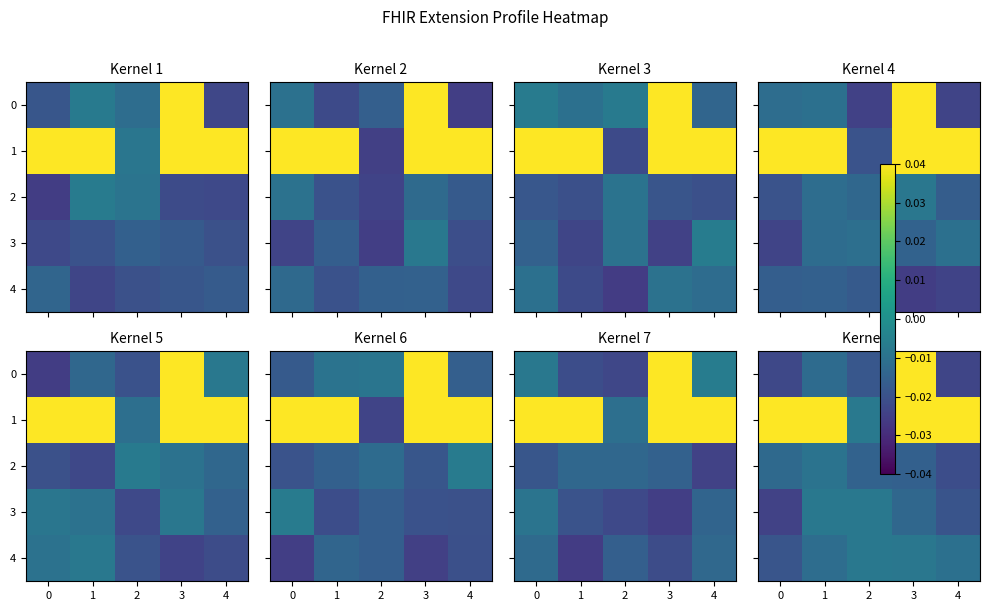

Between 0 and 1, which series saw the biggest shift?

3